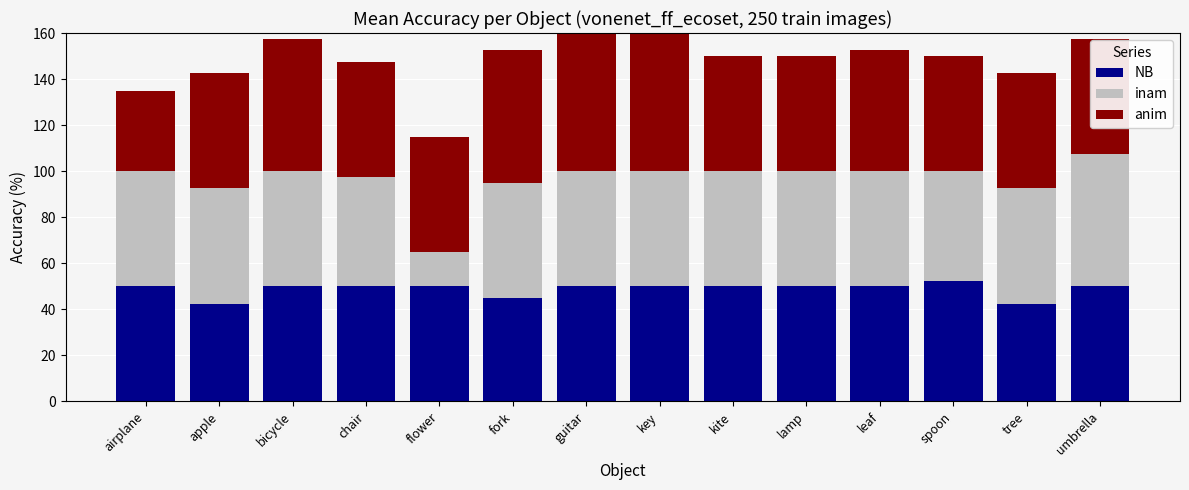

The value of NB at tree is 42.5. True or false?

True